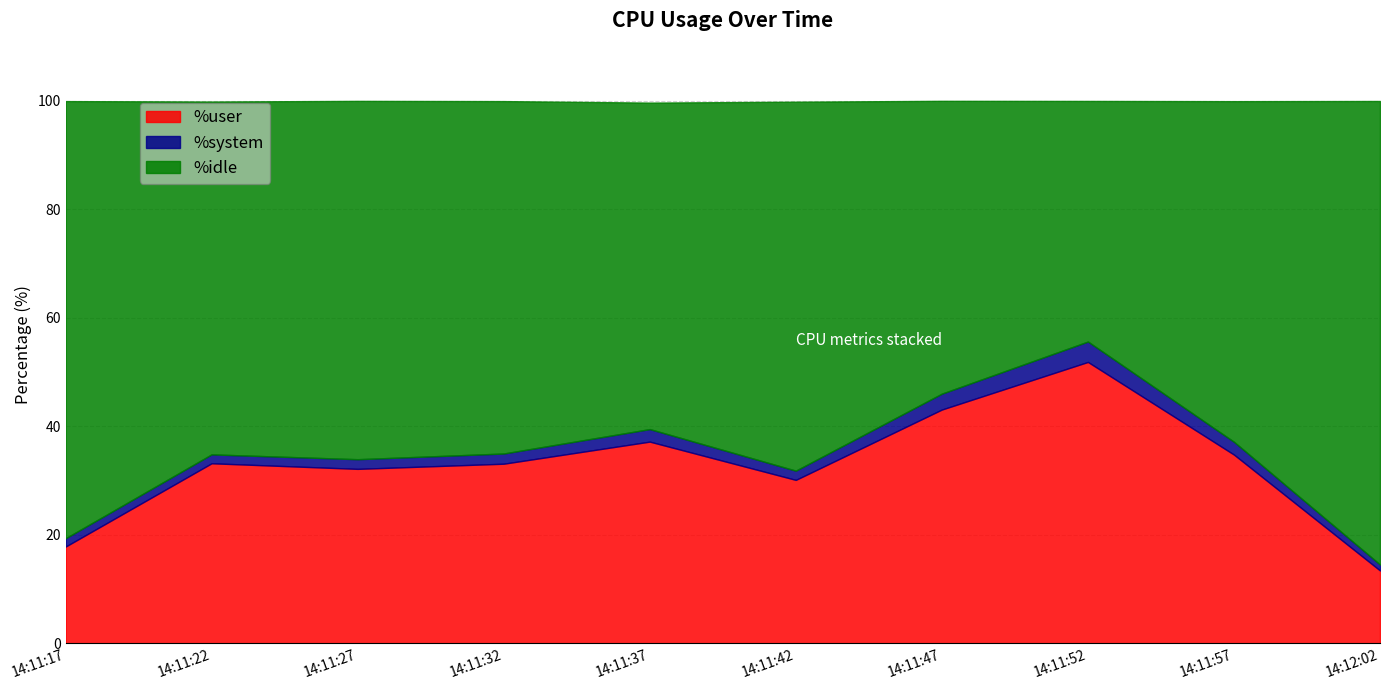

True or false: %user has a value of 51.9 at 14:11:52.

True